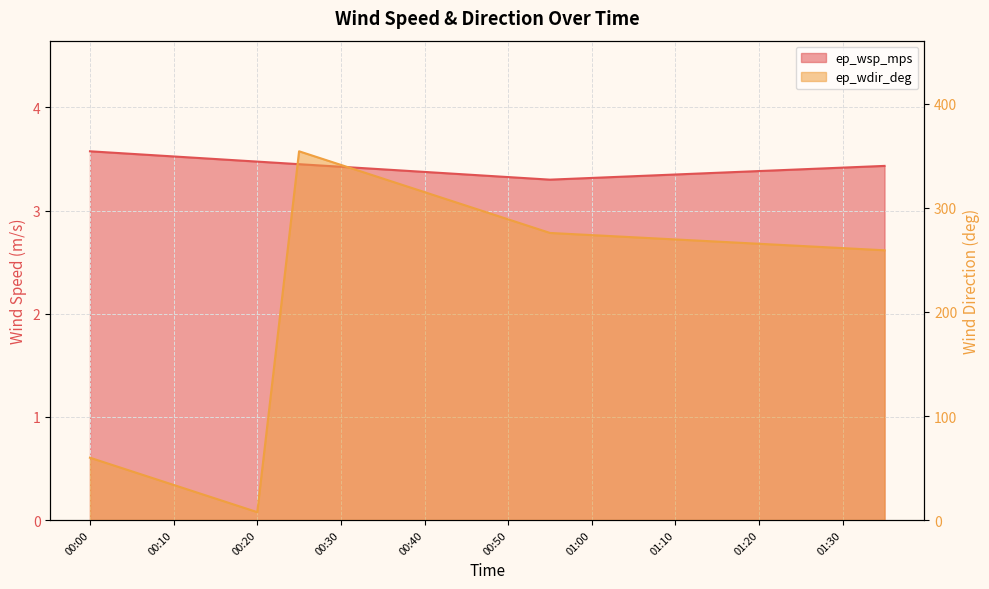

What is the label of the 15th point from the left?

01:10